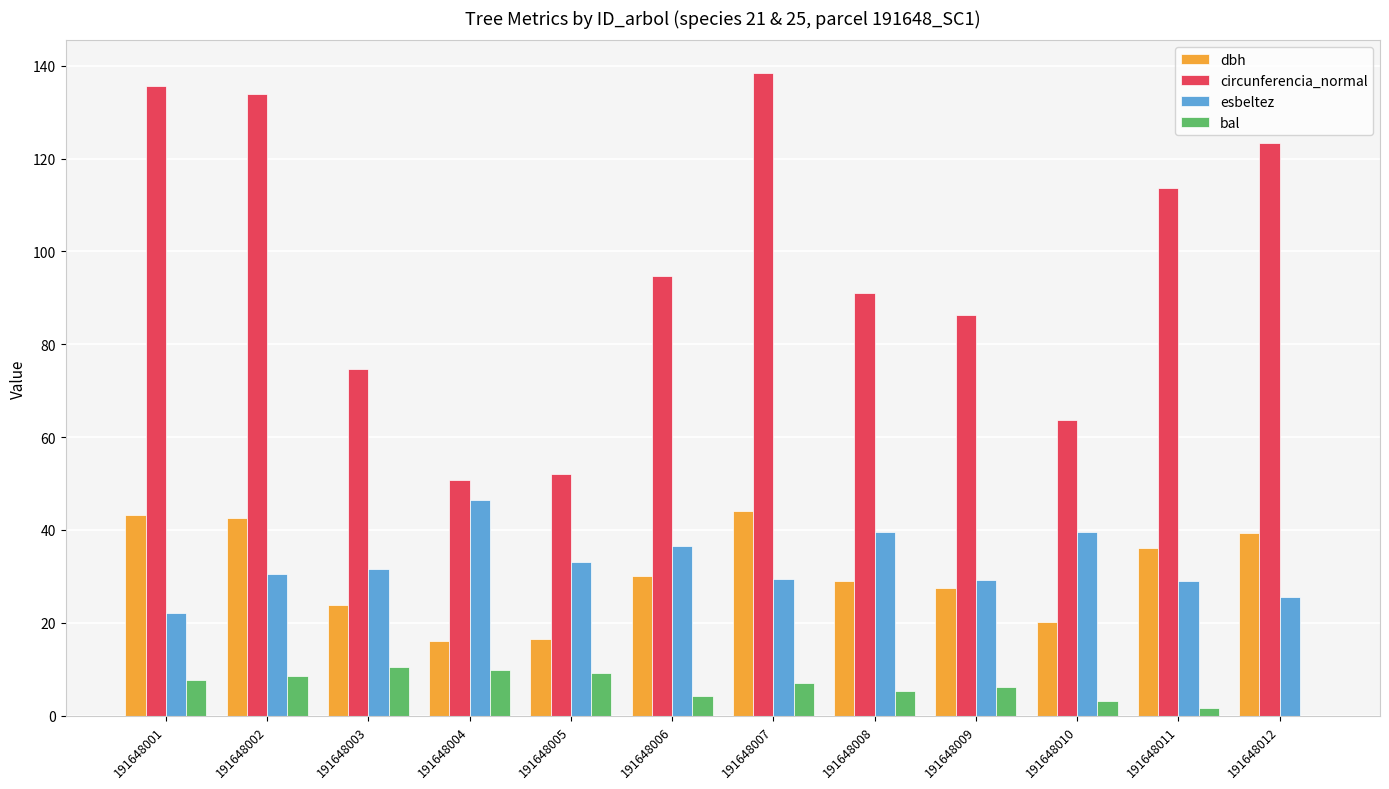

How many data points does each series have?

12